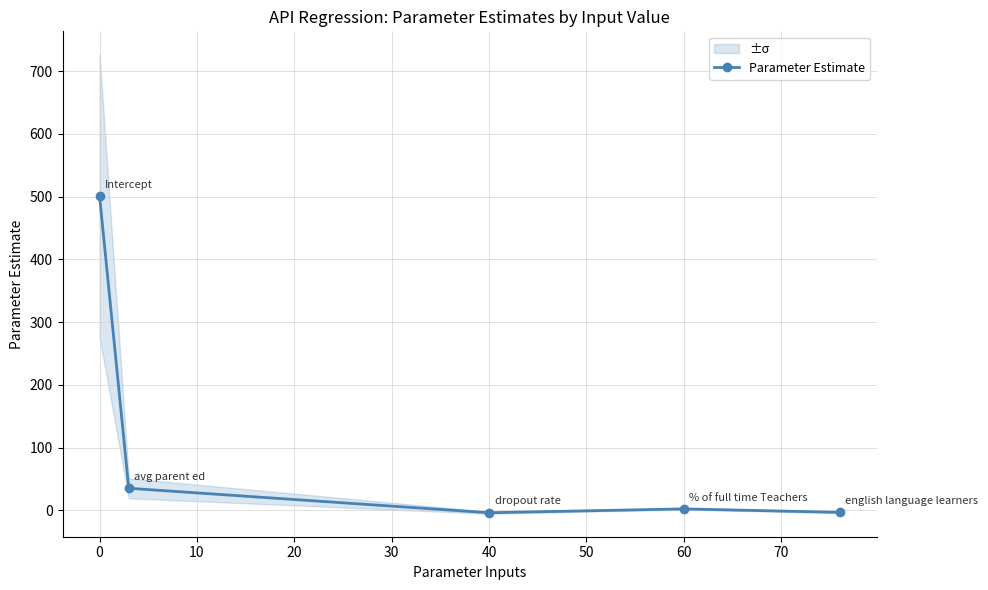

How many interior local valleys does the Parameter Estimate series have?

1